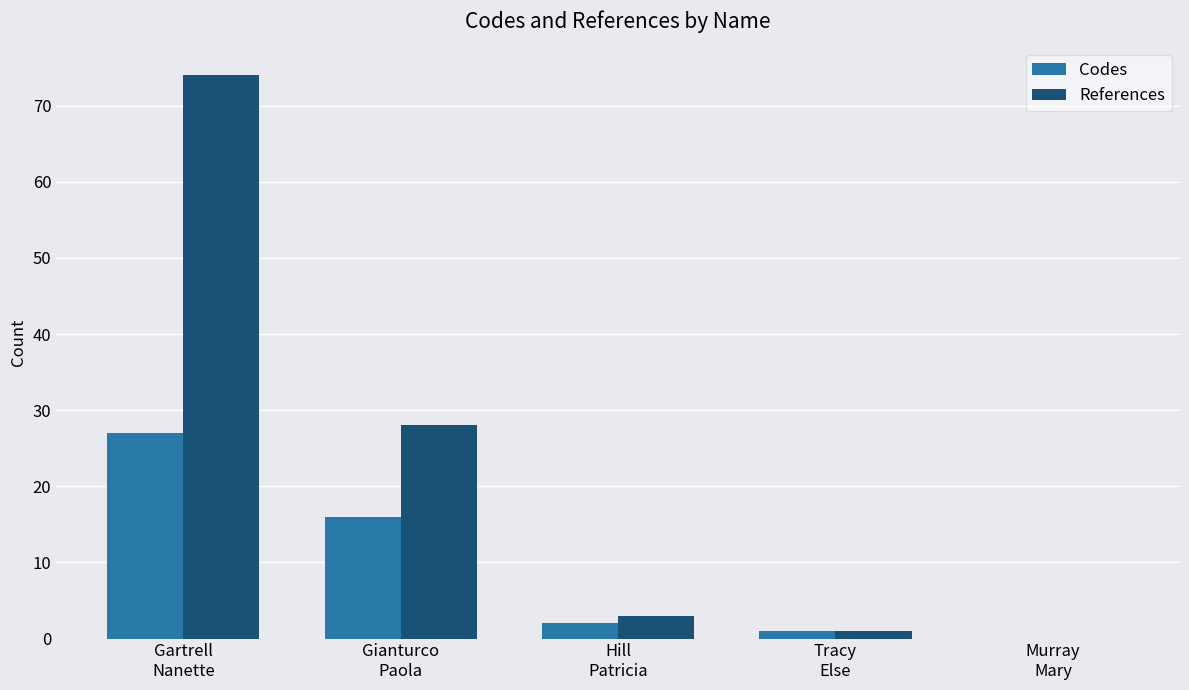

What is the highest value of the Codes series?

27